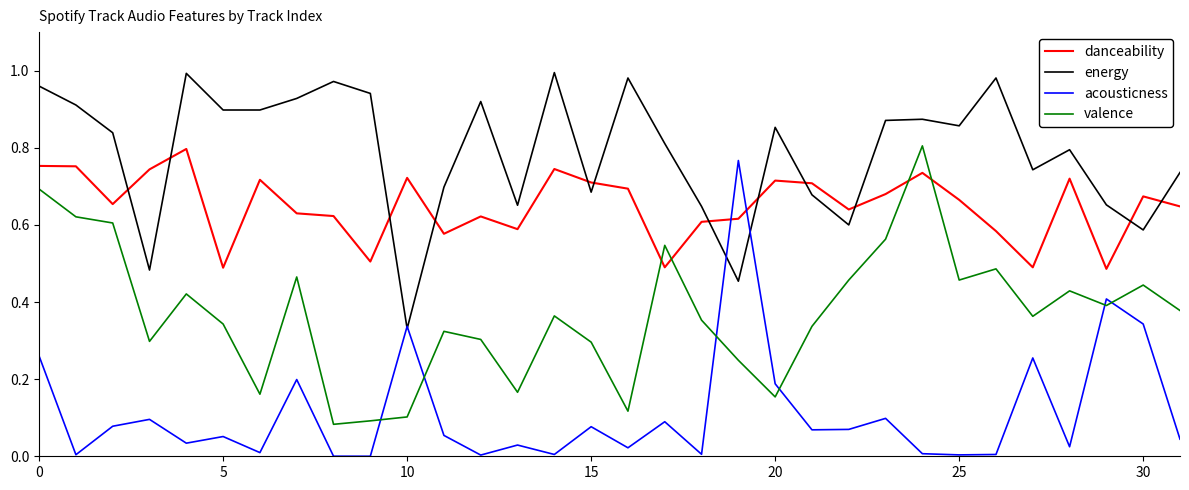

True or false: valence and energy intersect in this chart.

False